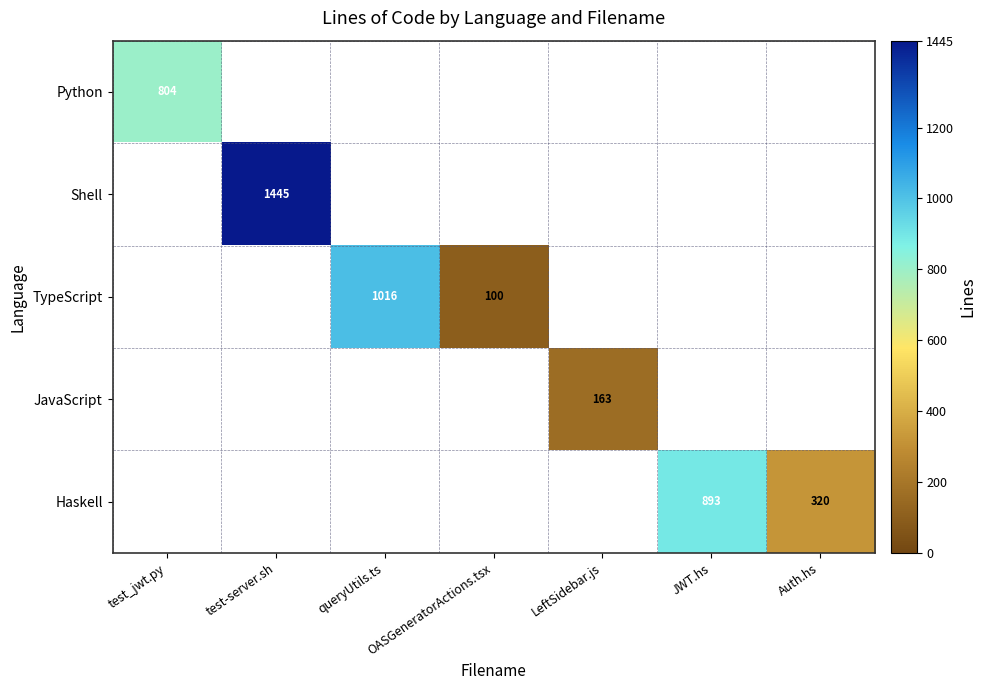

At which category does the chart reach its minimum across all series?

OASGeneratorActions.tsx